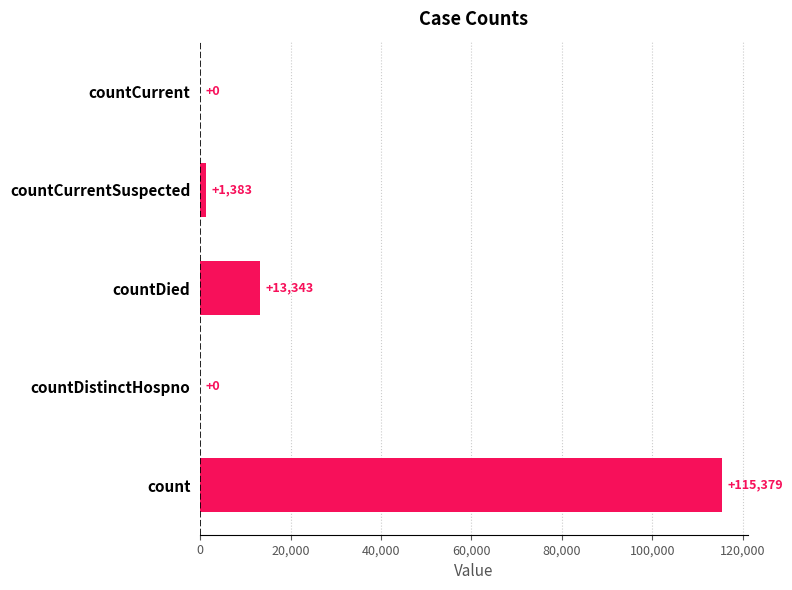

What is the sum of all values?

130105